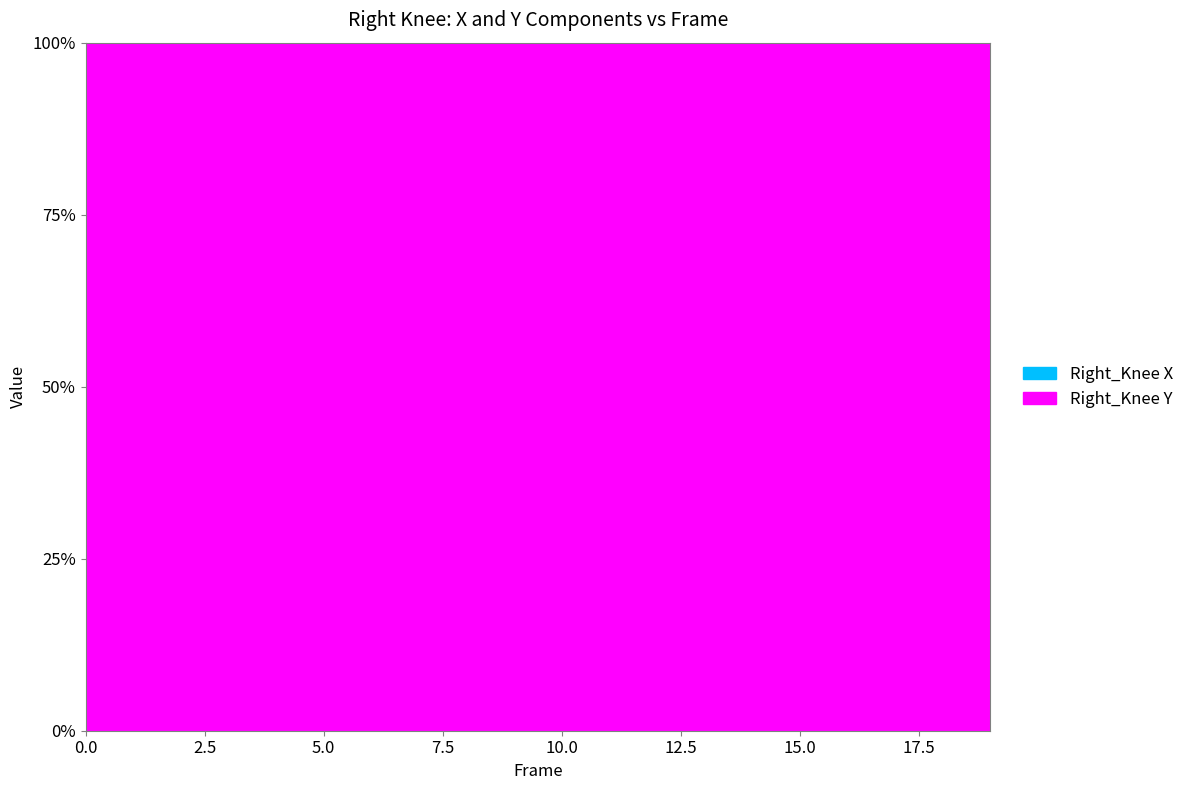

What is the sum of all Right_Knee X values?

-163.5